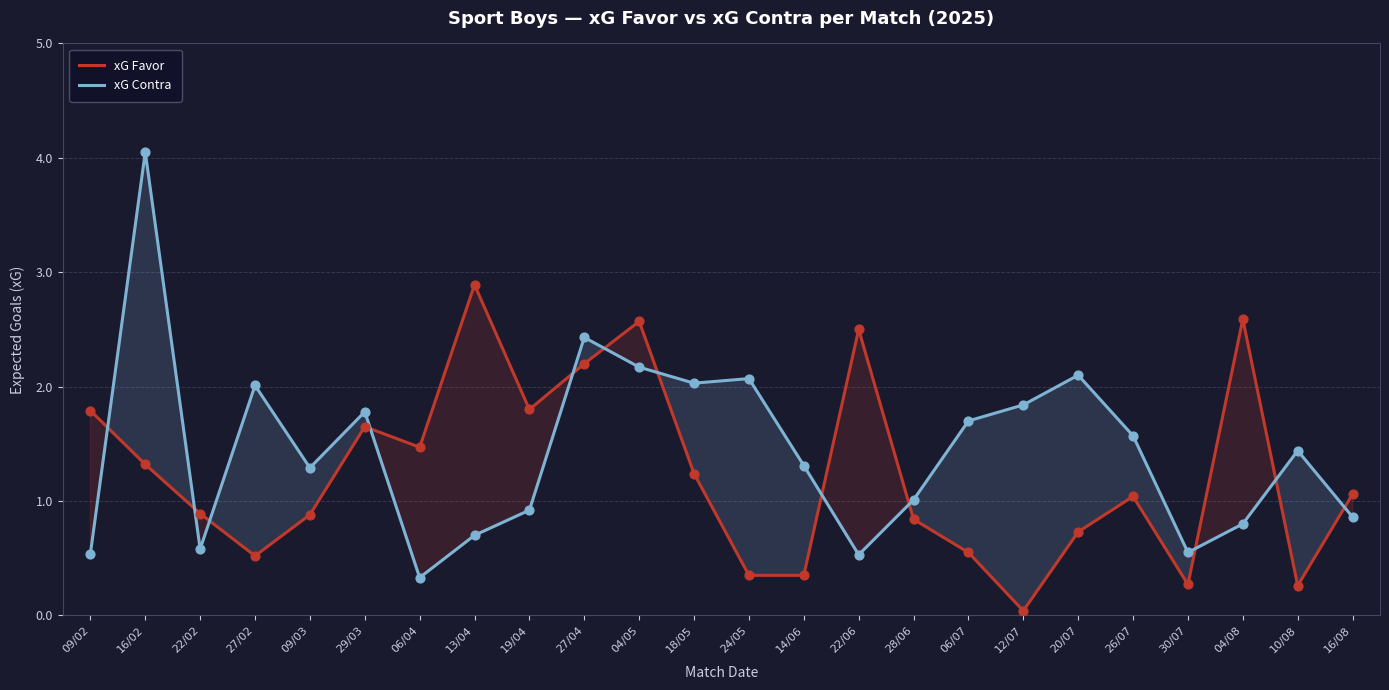

Which series has the widest spread of Y values?

xG Contra